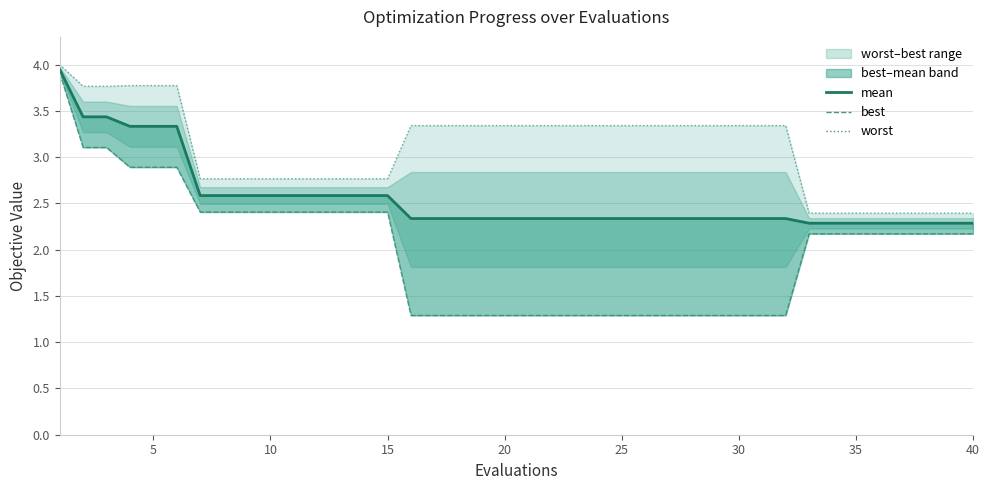

True or false: worst and mean cross at least once.

False